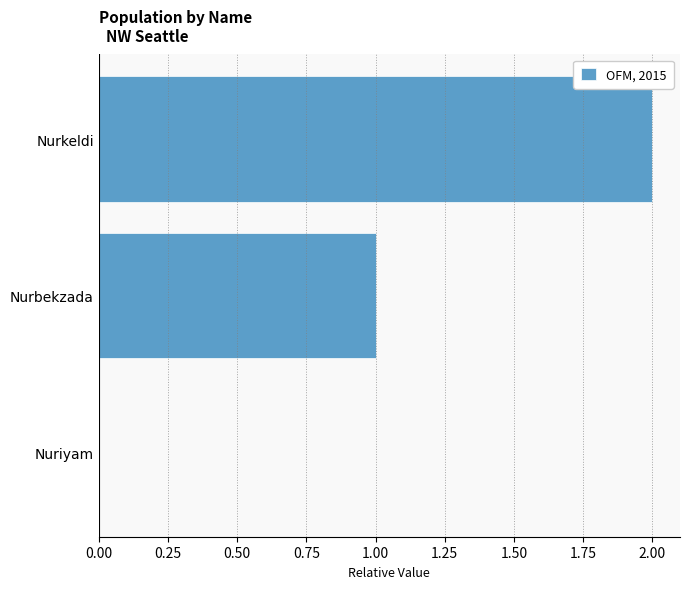

What is the sum of the values at Nurbekzada and Nurkeldi?

3